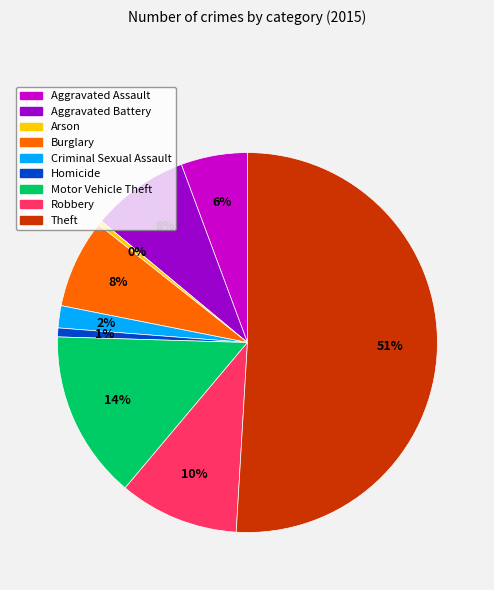

Count the number of slices in the pie.

9